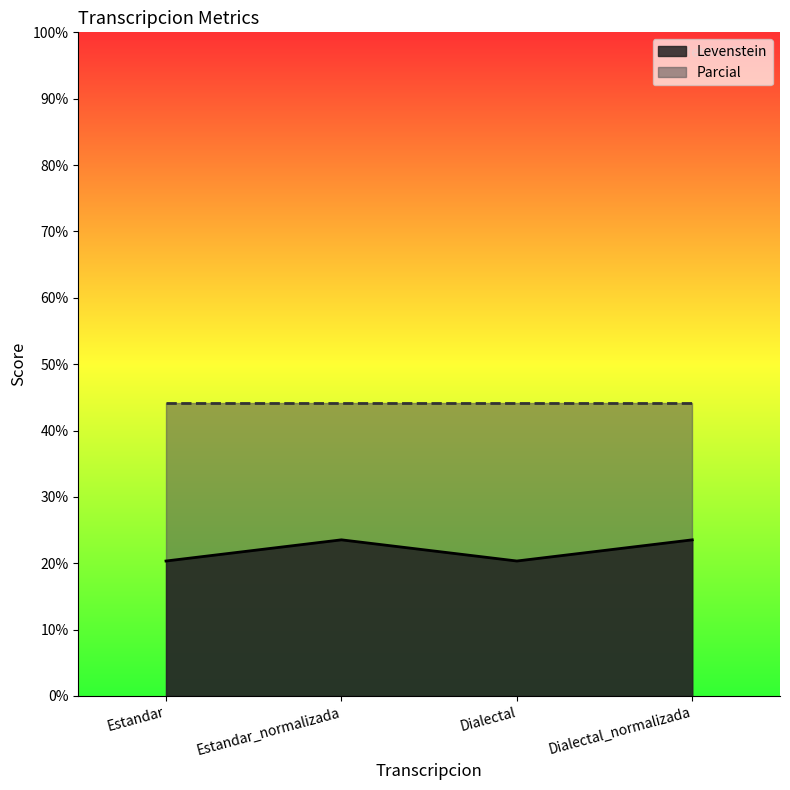

How many series are shown in this chart?

2